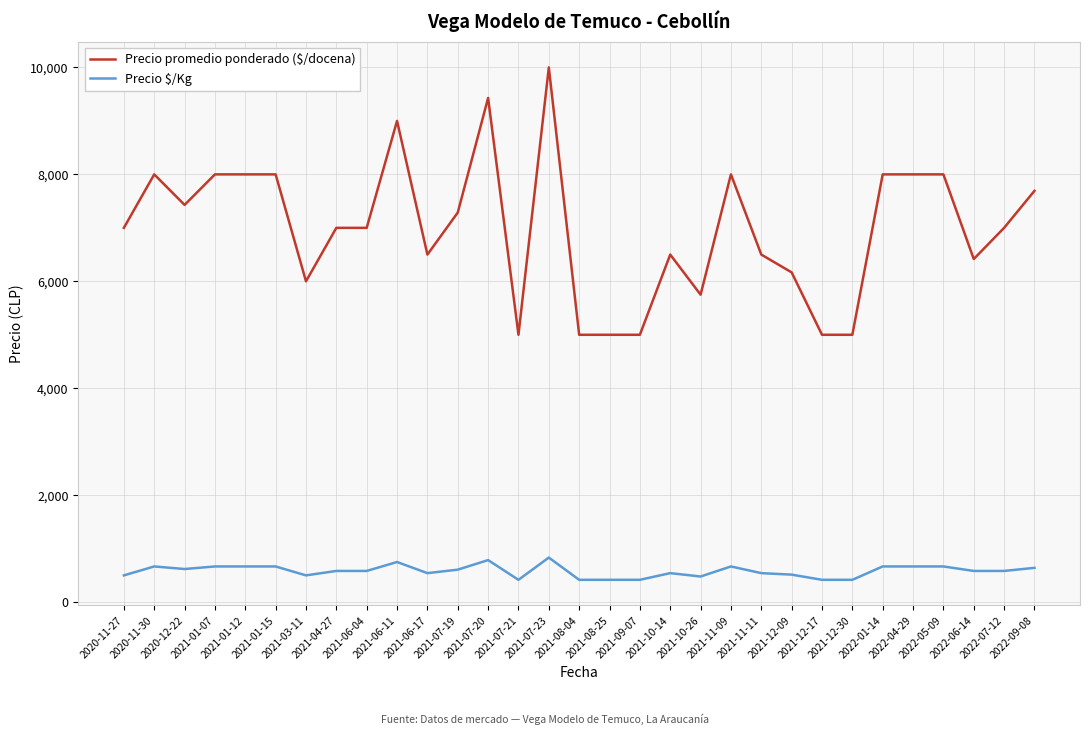

Which series has the largest range (max minus min)?

Precio promedio ponderado ($/docena)